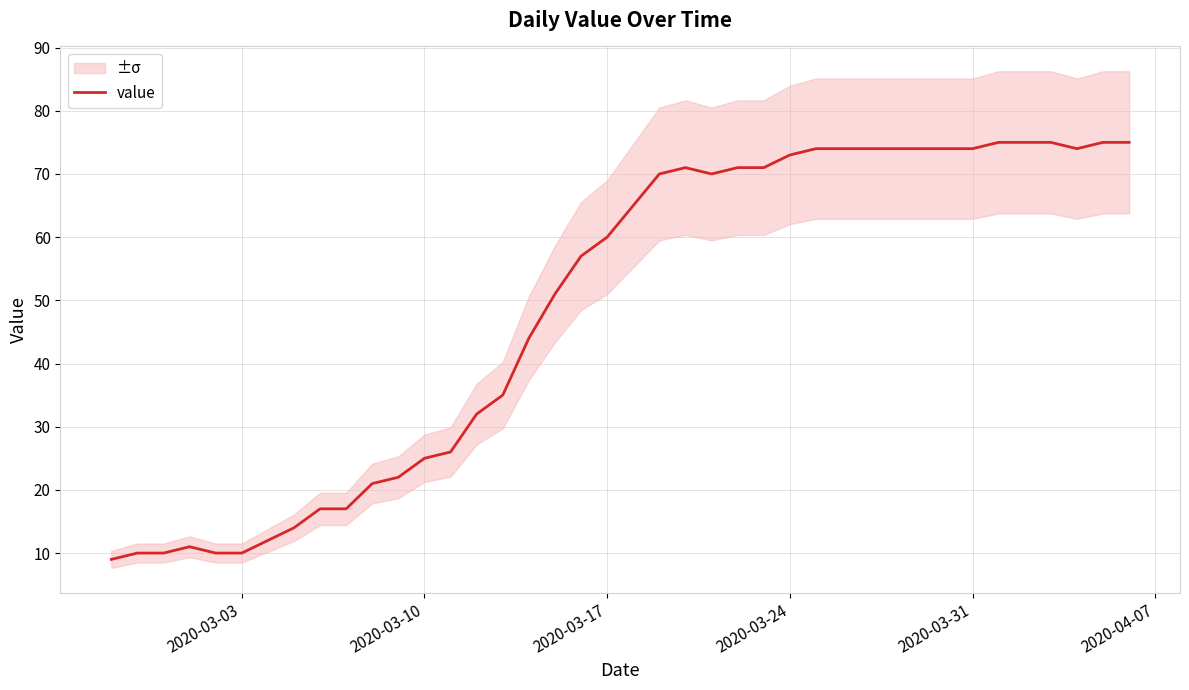

How many lines are shown in the chart?

1